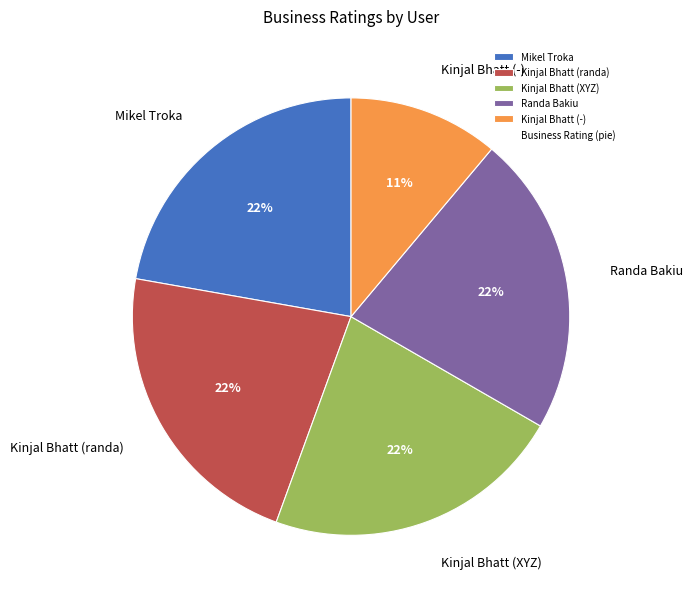

What is the smallest slice in the pie chart?

Kinjal Bhatt (-)